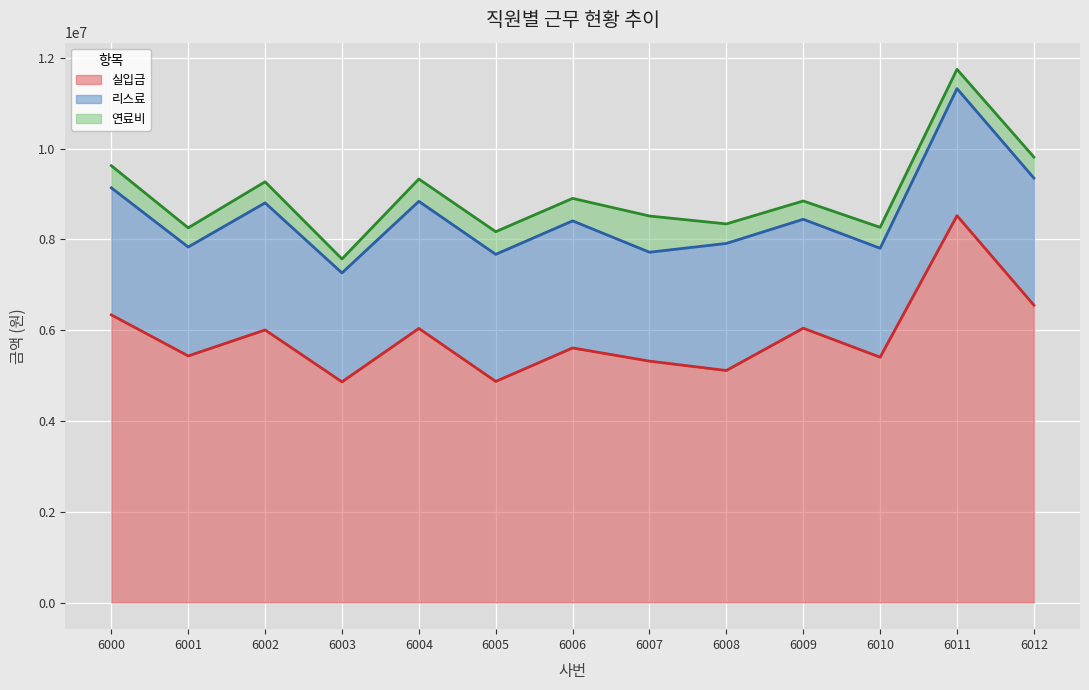

True or false: 리스료 (상단선) and 실입금 (상단선) cross at least once.

False